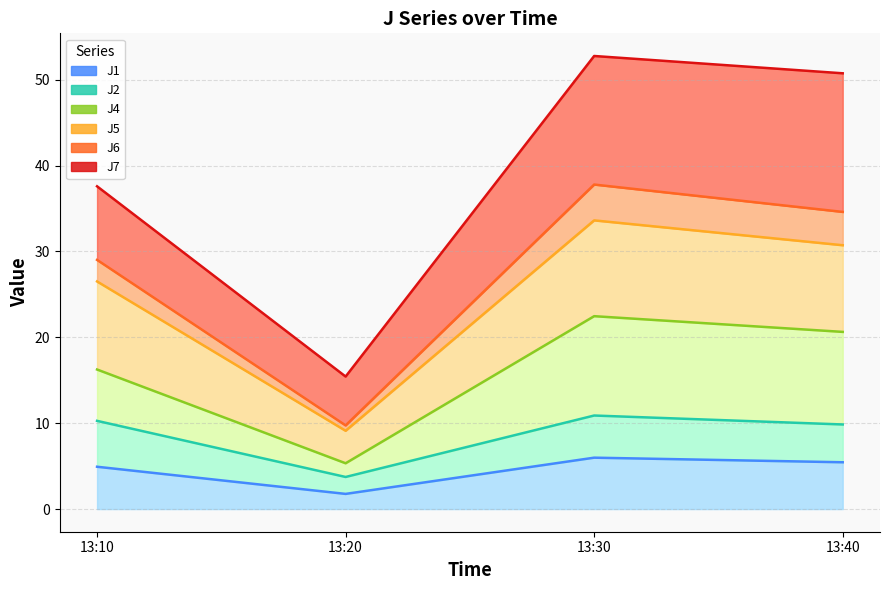

In J5, how many points are lower than both neighbors (excluding endpoints)?

1